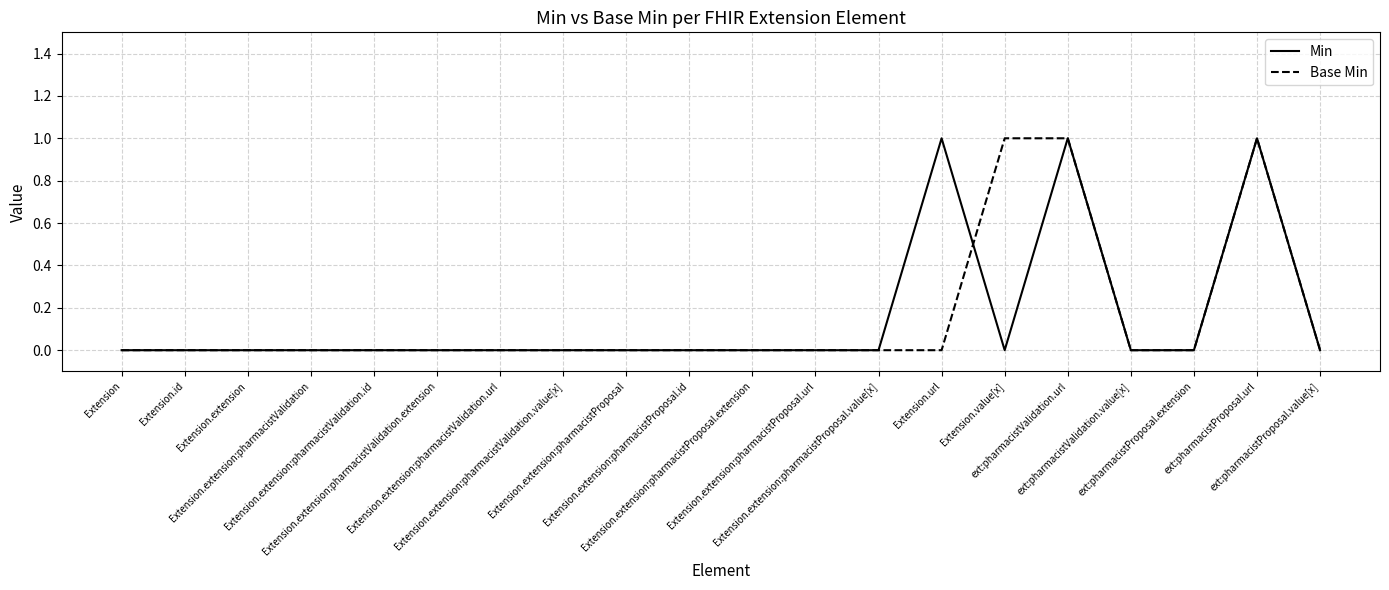

True or false: Base Min has more than 1 interior local peaks.

False